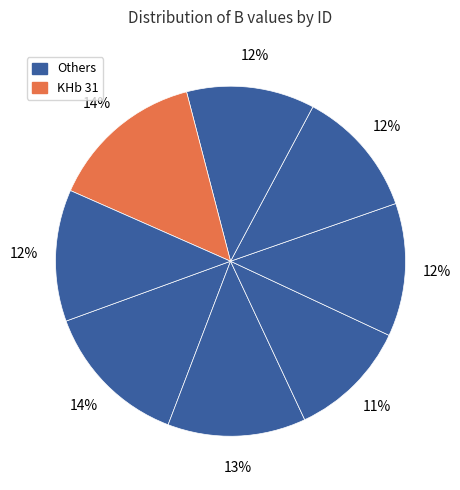

How many segments does this pie chart have?

8